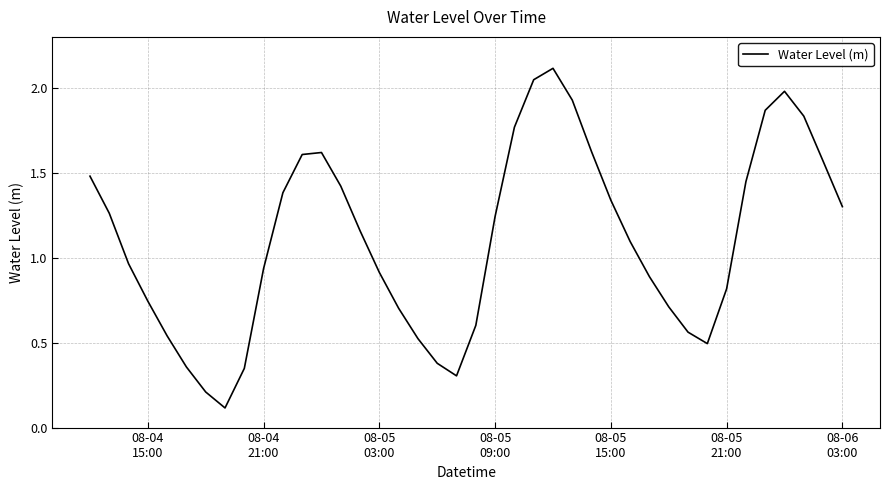

How many series are shown in this chart?

1